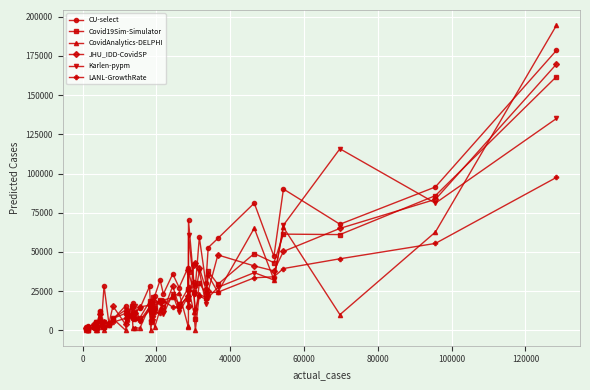

What is the maximum value for Karlen-pypm?

135076.7